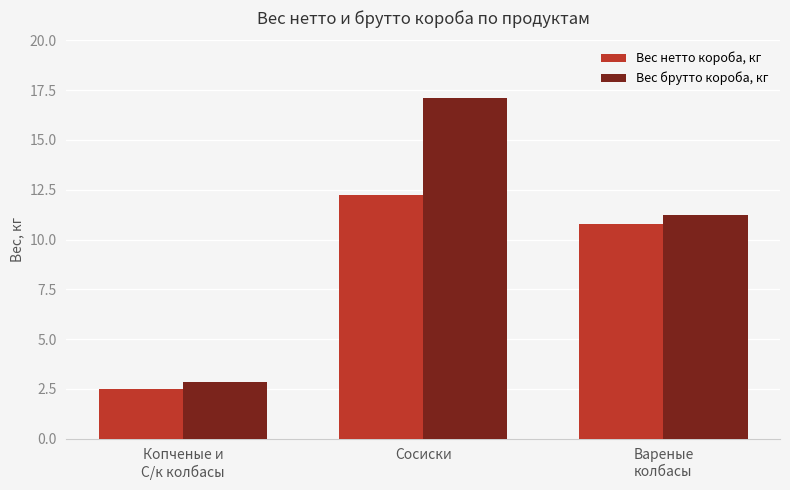

What is the total value across all series at Вареные
колбасы?

22.0